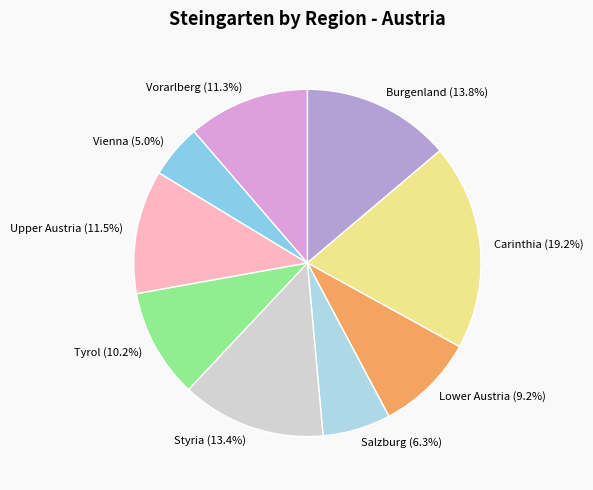

Combined, do Upper Austria and Burgenland account for over 50%?

No